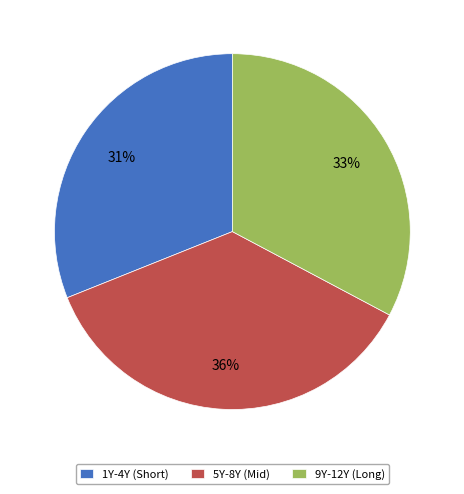

The 1Y-4Y (Short) slice represents 31% of the pie. True or false?

True